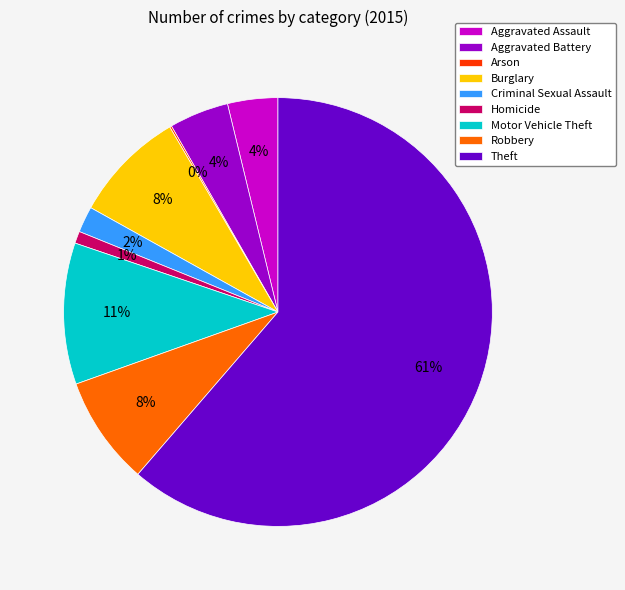

Which category has the biggest portion of the pie?

Theft